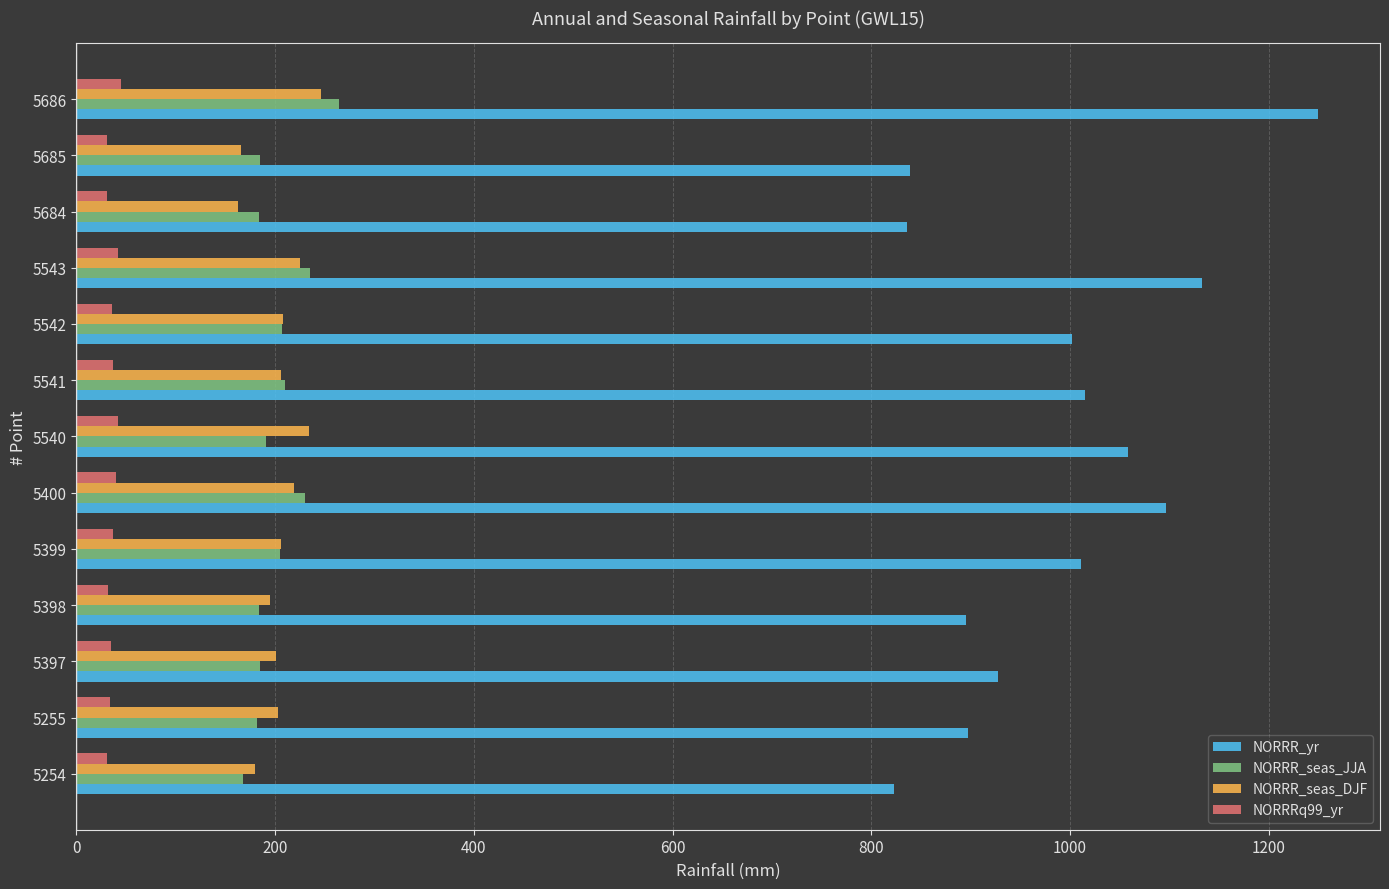

At which category is the sum across all series the highest?

5686